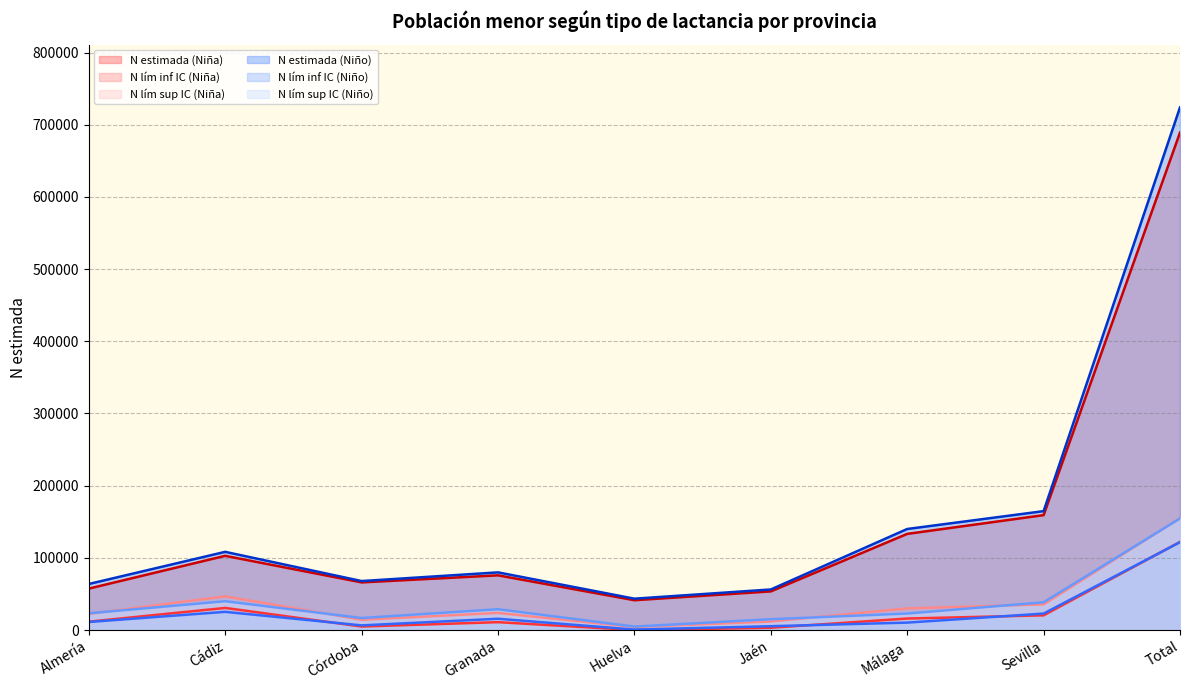

True or false: N lím inf IC (Niña) and N lím sup IC (Niña) intersect in this chart.

False